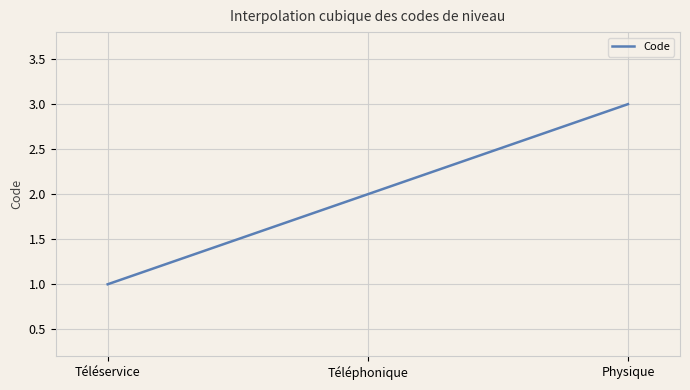

List the labels in order of value, largest first.

Physique, Téléphonique, Téléservice